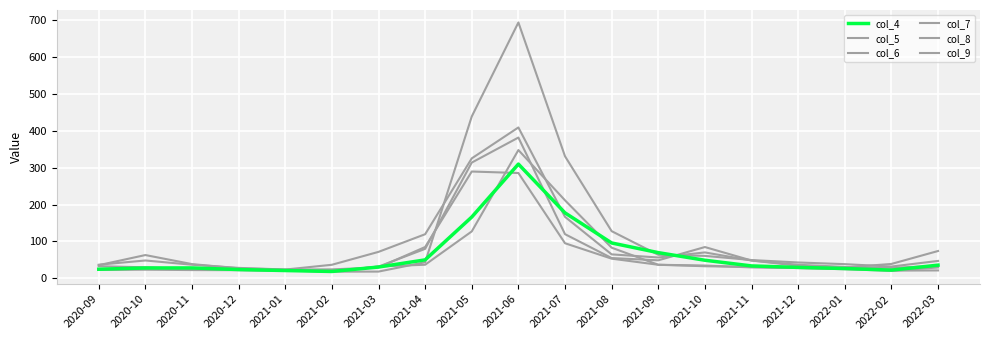

Reading left to right, extract all data points from this chart.

col_4: 2020-09=24.5	2020-10=28.0	2020-11=28.1	2020-12=23.7	2021-01=21.0	2021-02=18.5	2021-03=30.5	2021-04=49.9	2021-05=166.1	2021-06=309.6	2021-07=177.3	2021-08=95.8	2021-09=69.5	2021-10=48.9	2021-11=33.5	2021-12=29.6	2022-01=26.5	2022-02=22.2	2022-03=35.6
col_5: 2020-09=32.7	2020-10=29.8	2020-11=24.6	2020-12=22.5	2021-01=20.8	2021-02=18.7	2021-03=32.0	2021-04=36.8	2021-05=127.1	2021-06=347.7	2021-07=211.3	2021-08=83.0	2021-09=36.7	2021-10=34.6	2021-11=29.5	2021-12=28.0	2022-01=27.2	2022-02=20.9	2022-03=21.3
col_6: 2020-09=22.6	2020-10=23.3	2020-11=22.3	2020-12=22.0	2021-01=22.4	2021-02=17.9	2021-03=18.2	2021-04=43.5	2021-05=438.7	2021-06=693.6	2021-07=330.8	2021-08=127.8	2021-09=63.7	2021-10=60.8	2021-11=49.4	2021-12=42.9	2022-01=38.3	2022-02=31.8	2022-03=47.1
col_7: 2020-09=23.6	2020-10=27.5	2020-11=26.0	2020-12=22.6	2021-01=20.6	2021-02=18.4	2021-03=31.7	2021-04=79.8	2021-05=313.7	2021-06=381.6	2021-07=119.6	2021-08=54.9	2021-09=48.7	2021-10=84.7	2021-11=48.2	2021-12=34.1	2022-01=29.3	2022-02=38.9	2022-03=74.0
col_8: 2020-09=35.6	2020-10=63.0	2020-11=38.4	2020-12=26.9	2021-01=23.7	2021-02=36.6	2021-03=71.6	2021-04=119.4	2021-05=325.1	2021-06=408.9	2021-07=166.5	2021-08=64.8	2021-09=56.4	2021-10=70.1	2021-11=48.2	2021-12=36.7	2022-01=30.7	2022-02=28.3	2022-03=33.7
col_9: 2020-09=36.8	2020-10=48.3	2020-11=36.7	2020-12=28.2	2021-01=23.8	2021-02=24.1	2021-03=29.4	2021-04=84.8	2021-05=289.5	2021-06=285.4	2021-07=95.0	2021-08=53.2	2021-09=36.6	2021-10=32.7	2021-11=30.9	2021-12=27.7	2022-01=24.5	2022-02=20.2	2022-03=29.3